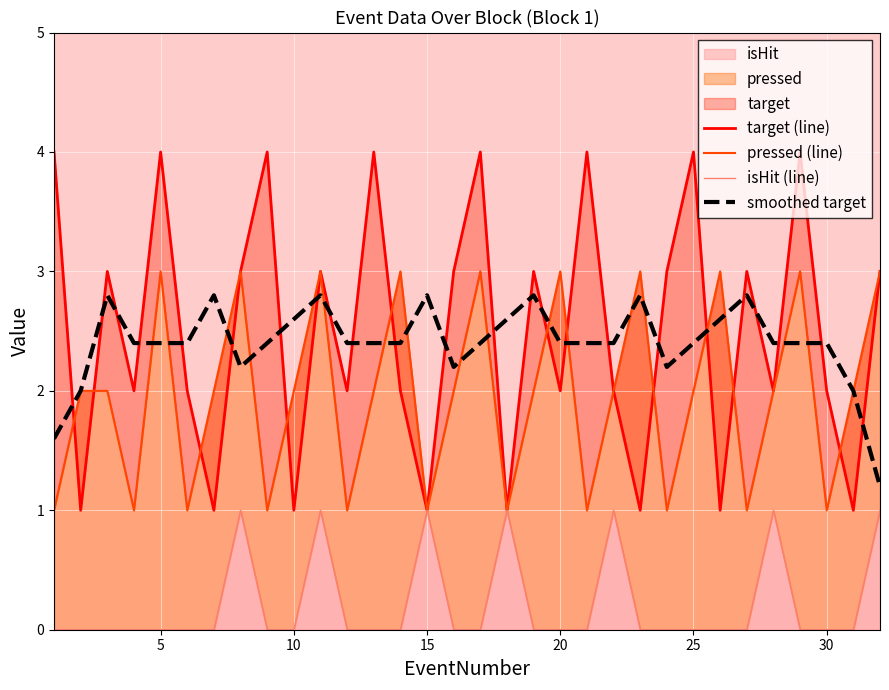

What is the difference between the maximum and minimum values in the target (line) series?

3.0